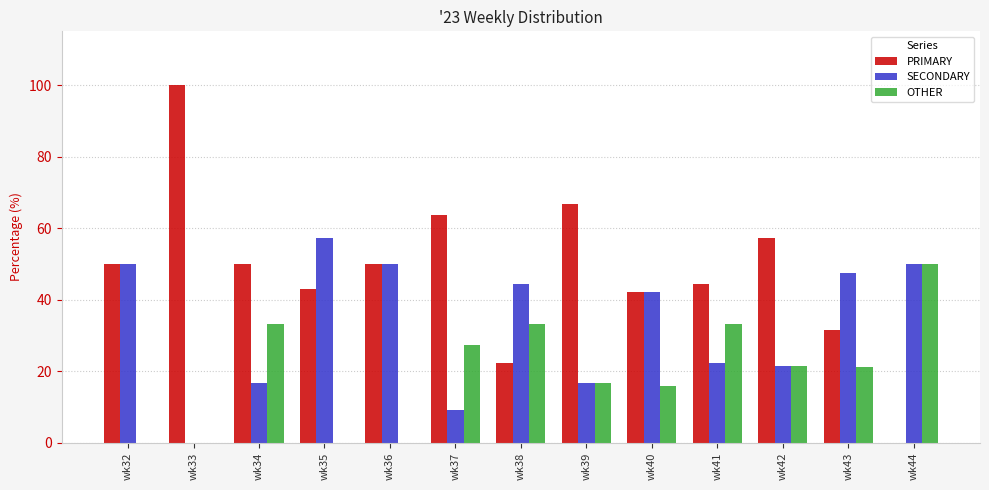

How many groups of bars are there?

13